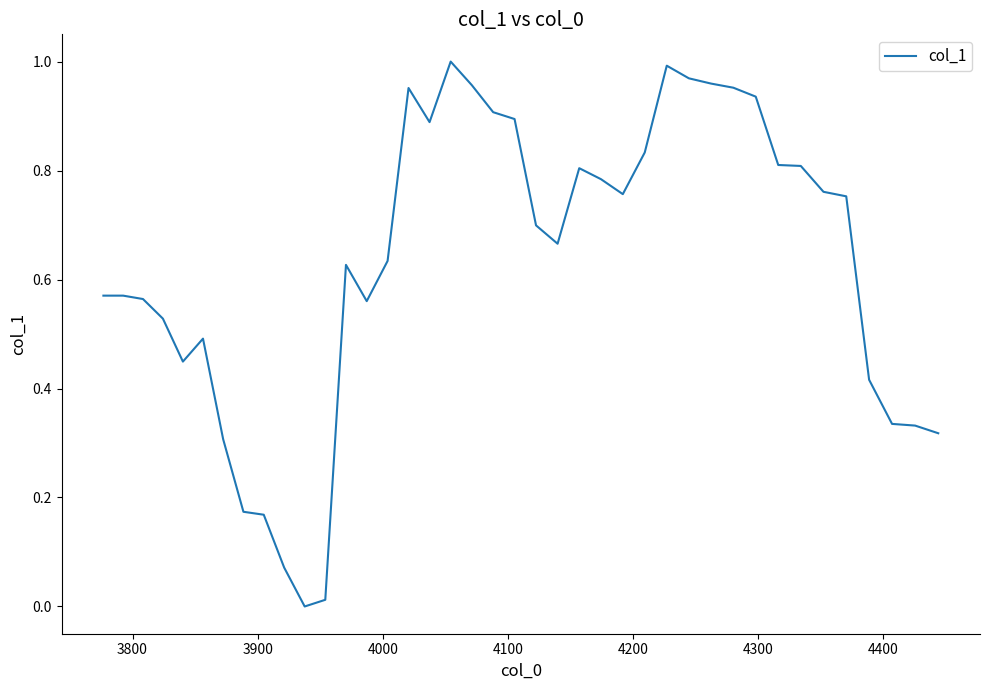

How many lines are shown in the chart?

1